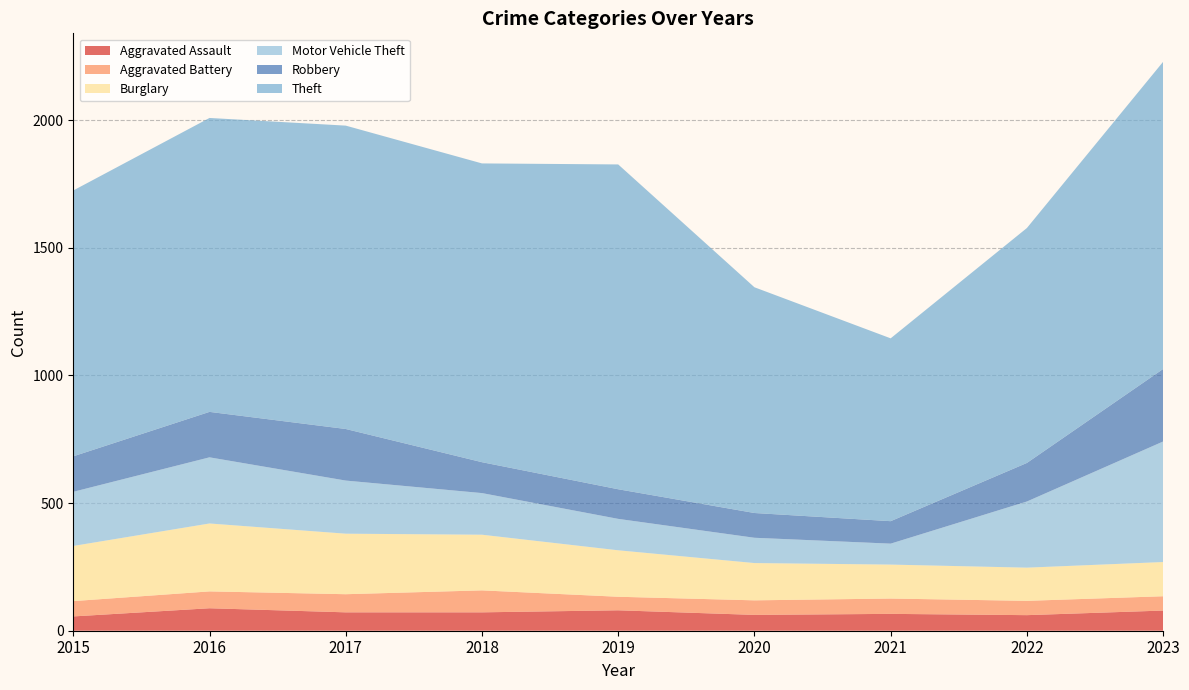

Reading right to left, transcribe all the data shown in this chart.

Aggravated Assault: 2023=79	2022=61	2021=66	2020=62	2019=80	2018=72	2017=72	2016=88	2015=56
Aggravated Battery: 2023=56	2022=56	2021=60	2020=57	2019=53	2018=86	2017=71	2016=66	2015=60
Burglary: 2023=134	2022=130	2021=133	2020=146	2019=182	2018=218	2017=237	2016=266	2015=216
Motor Vehicle Theft: 2023=472	2022=259	2021=82	2020=99	2019=123	2018=163	2017=208	2016=259	2015=212
Robbery: 2023=284	2022=151	2021=88	2020=97	2019=116	2018=121	2017=202	2016=178	2015=139
Theft: 2023=1203	2022=920	2021=716	2020=884	2019=1272	2018=1170	2017=1188	2016=1151	2015=1041